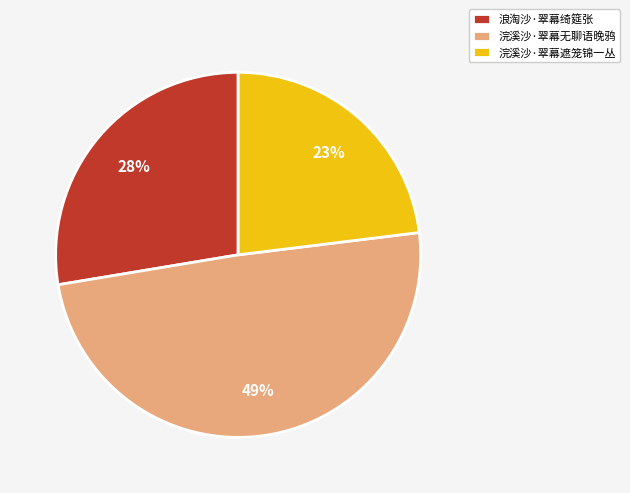

Does 浣溪沙·翠幕遮笼锦一丛 represent more than half of the total?

No